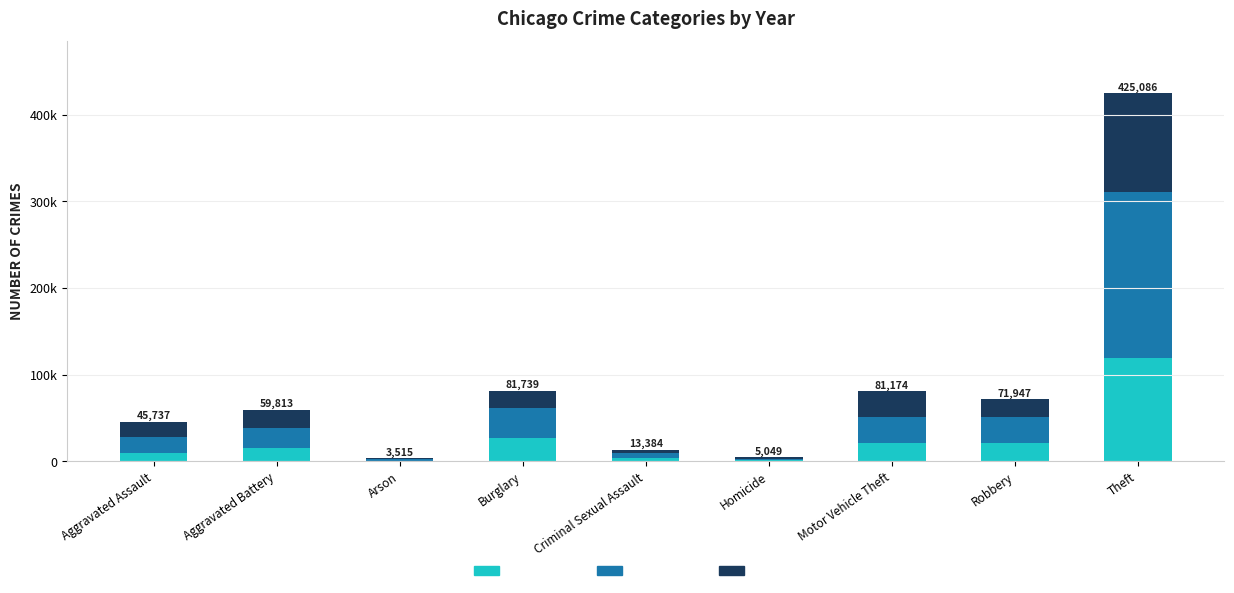

What are all the series names shown in the legend?

2015–2016, 2017–2019, 2020–2022